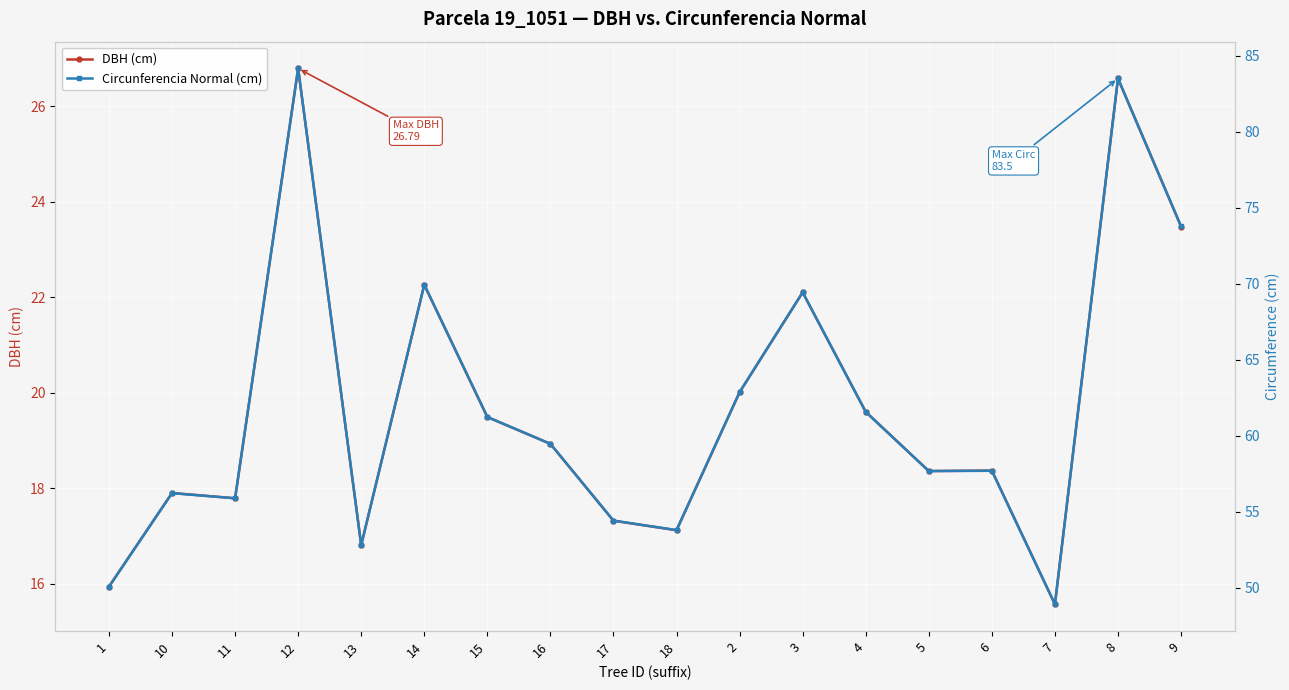

What is the label of the 5th point from the right?

5